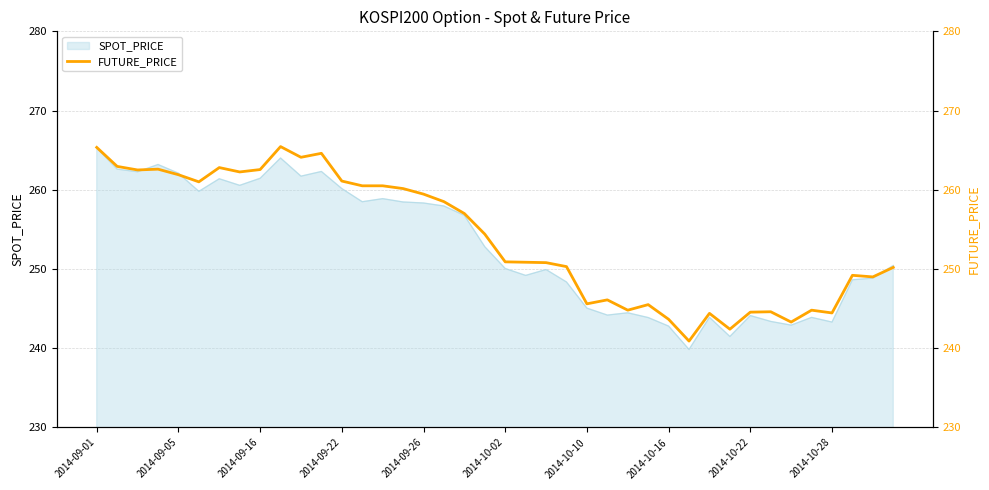

What is the lowest value of the SPOT_PRICE series?

239.8